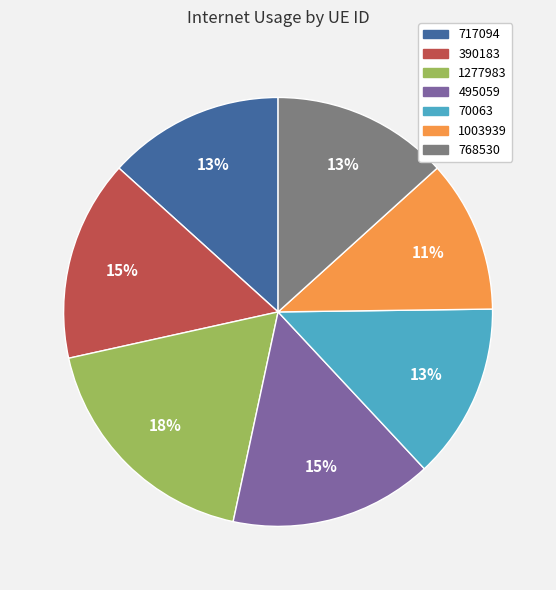

To the nearest percent, what is the difference between the 717094 and 495059 slice percentages?

2%